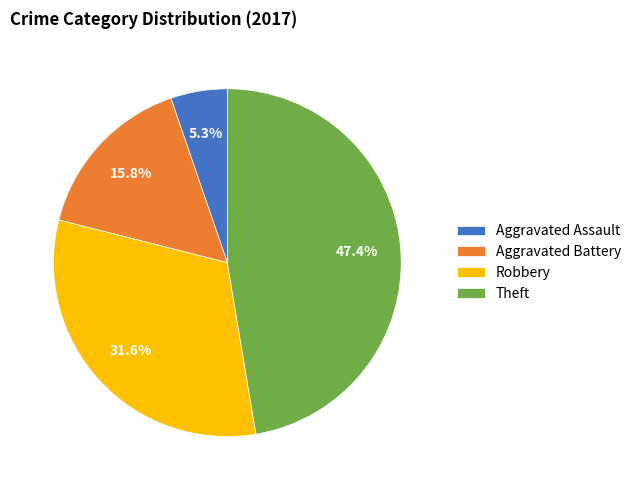

To the nearest percent, what is the difference between the largest and smallest slice percentages?

42%